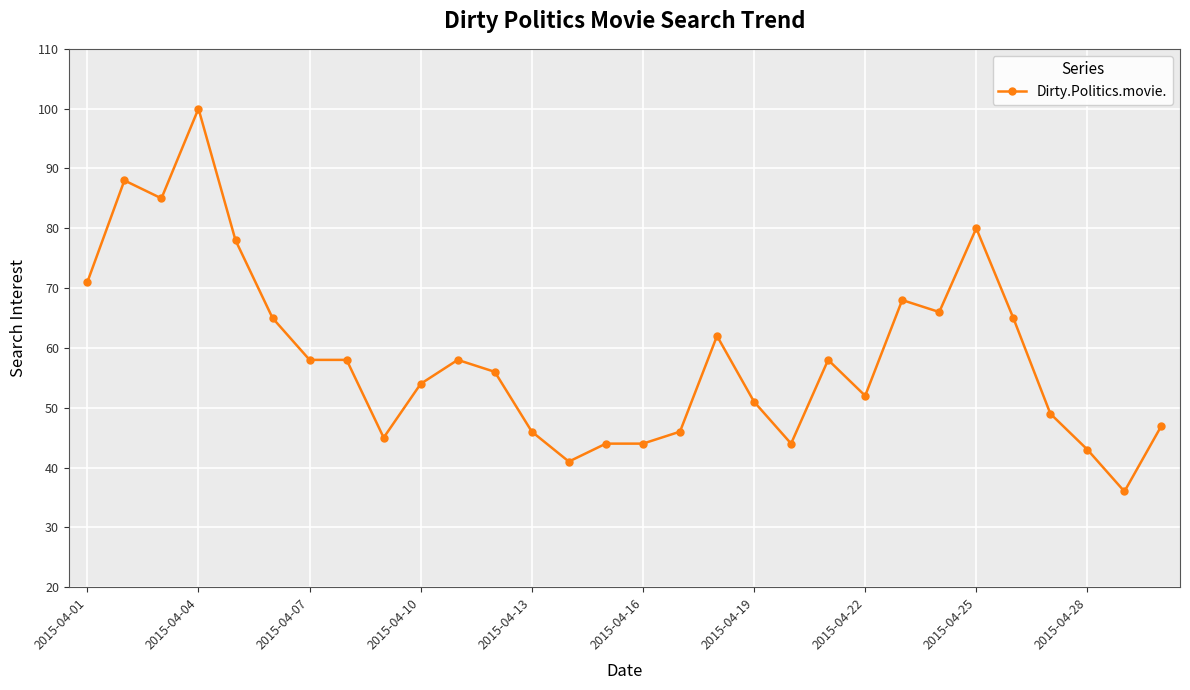

What is the difference between the maximum and minimum values?

64